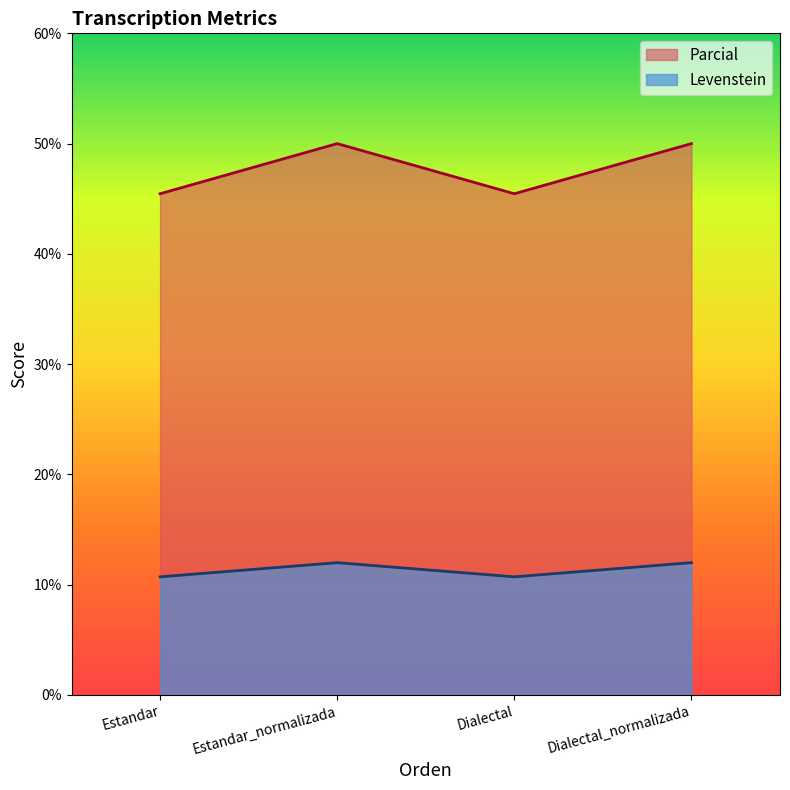

In Parcial, how many points are higher than both neighbors (excluding endpoints)?

1